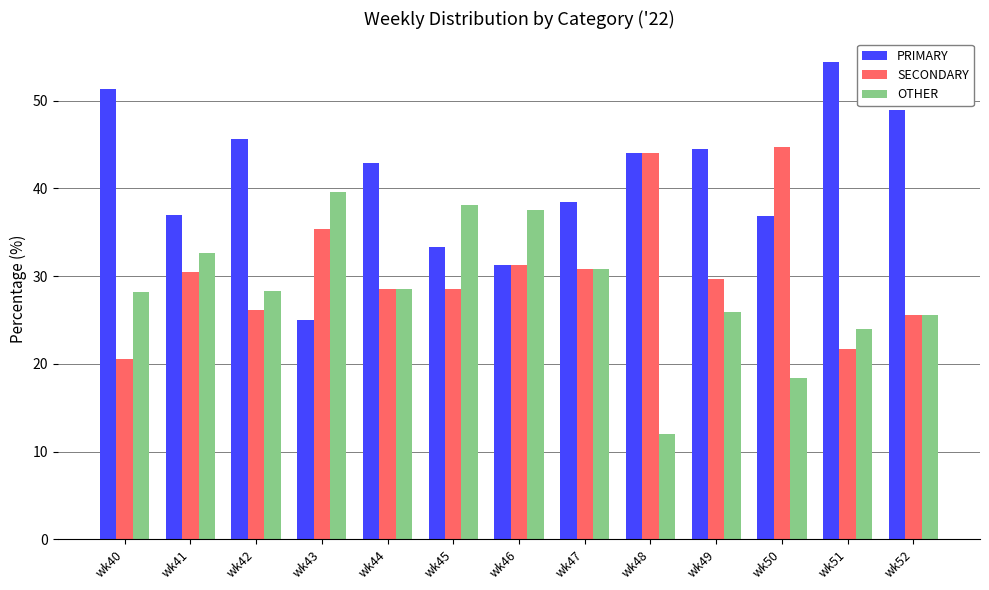

Which label corresponds to the smallest value in the chart?

wk48